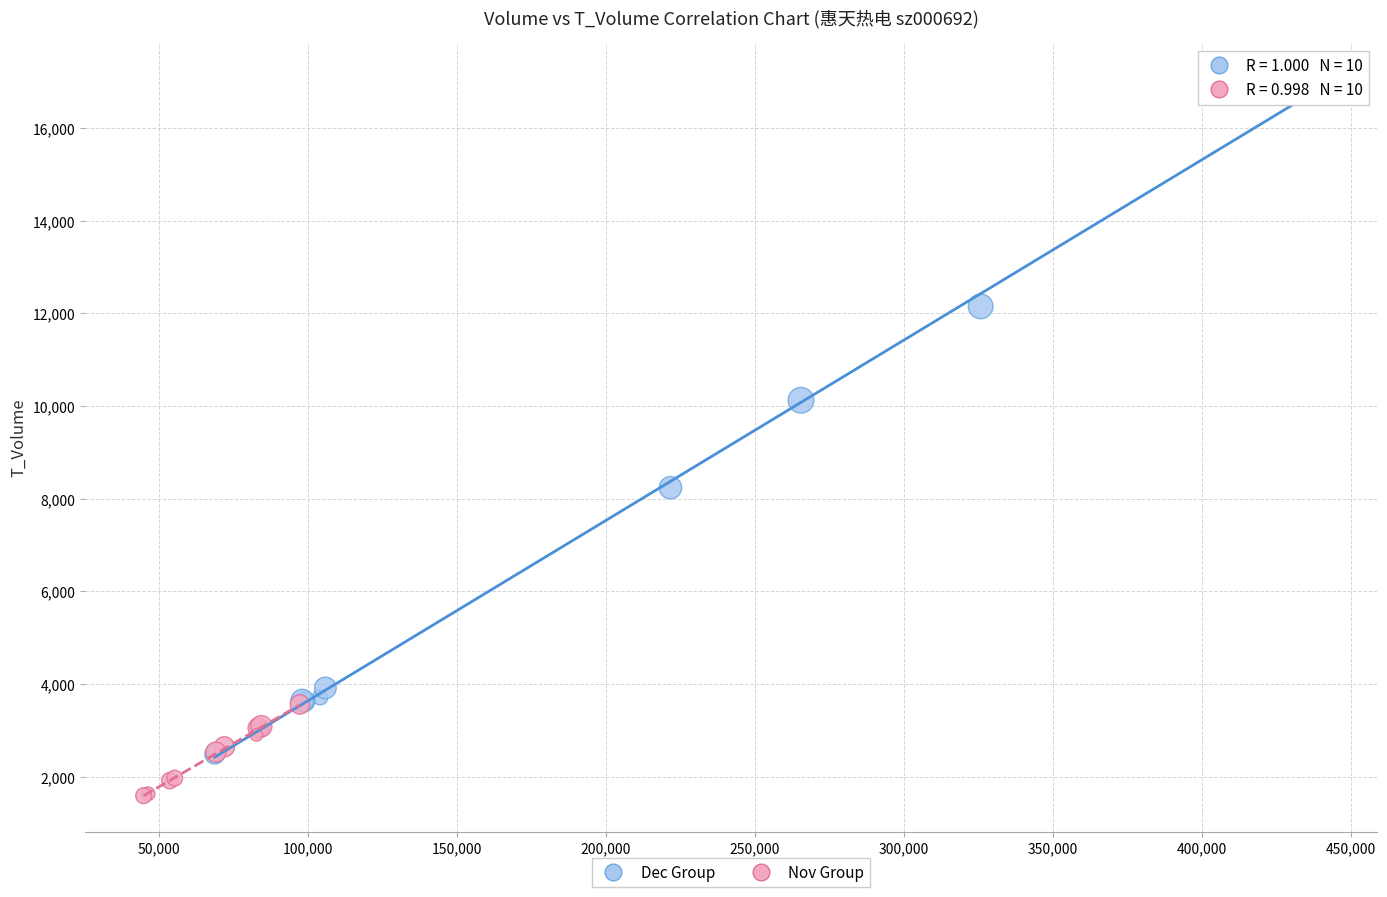

Which series has the widest spread of Y values?

Dec Group